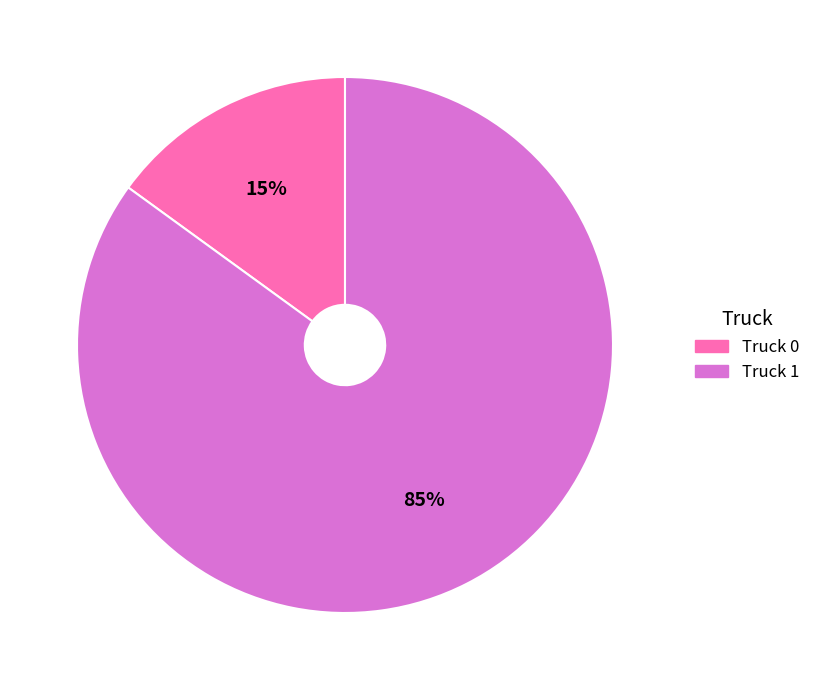

To the nearest percent, what percentage of the pie is Truck 1?

85%